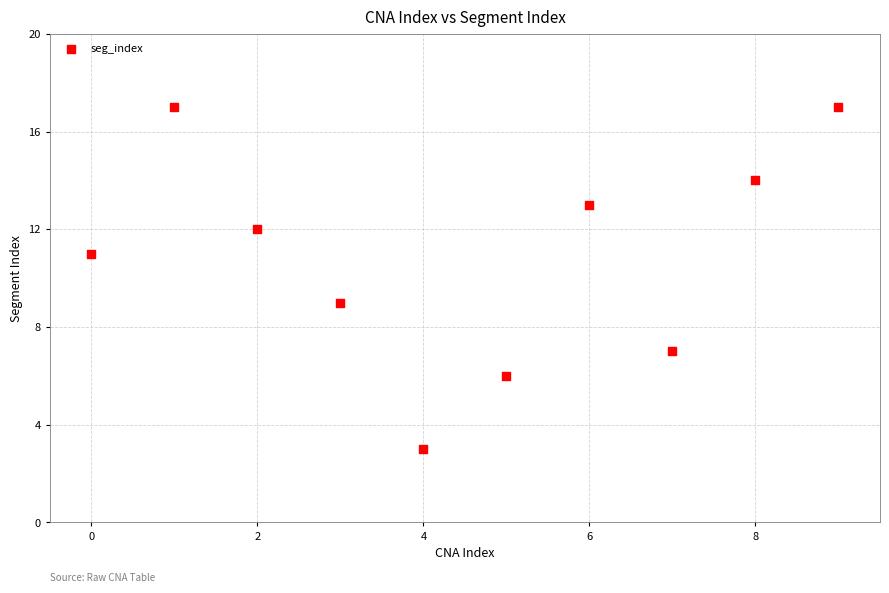

What is the range of Y values (max minus min)?

14